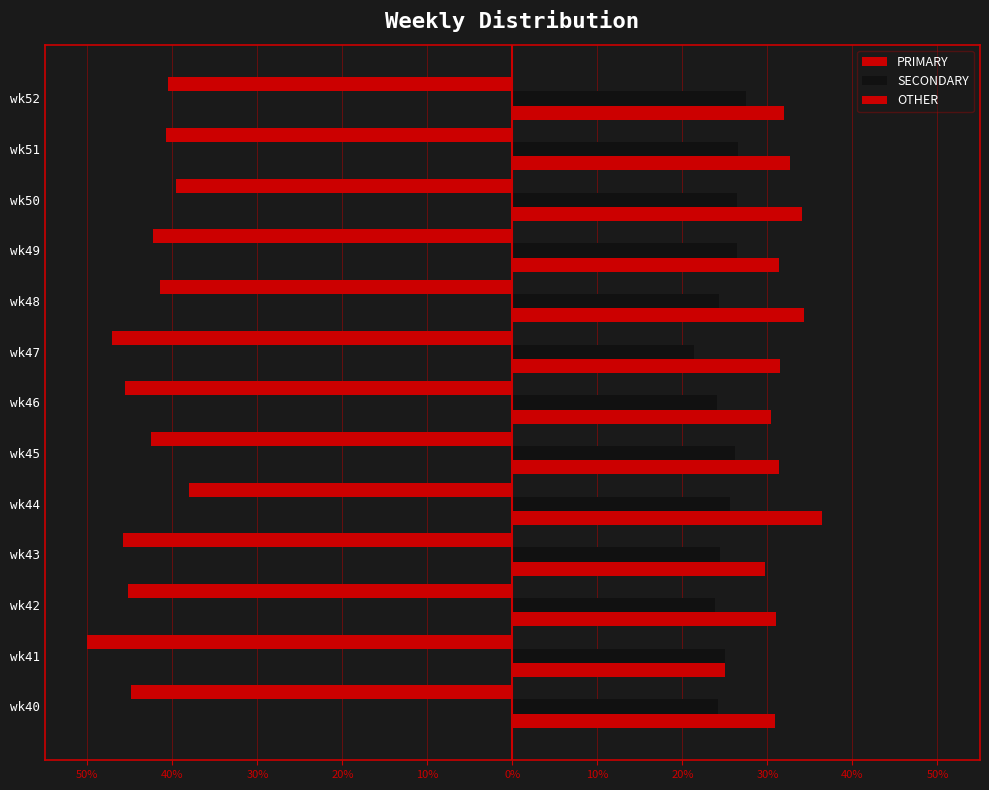

How many groups of bars are there?

13